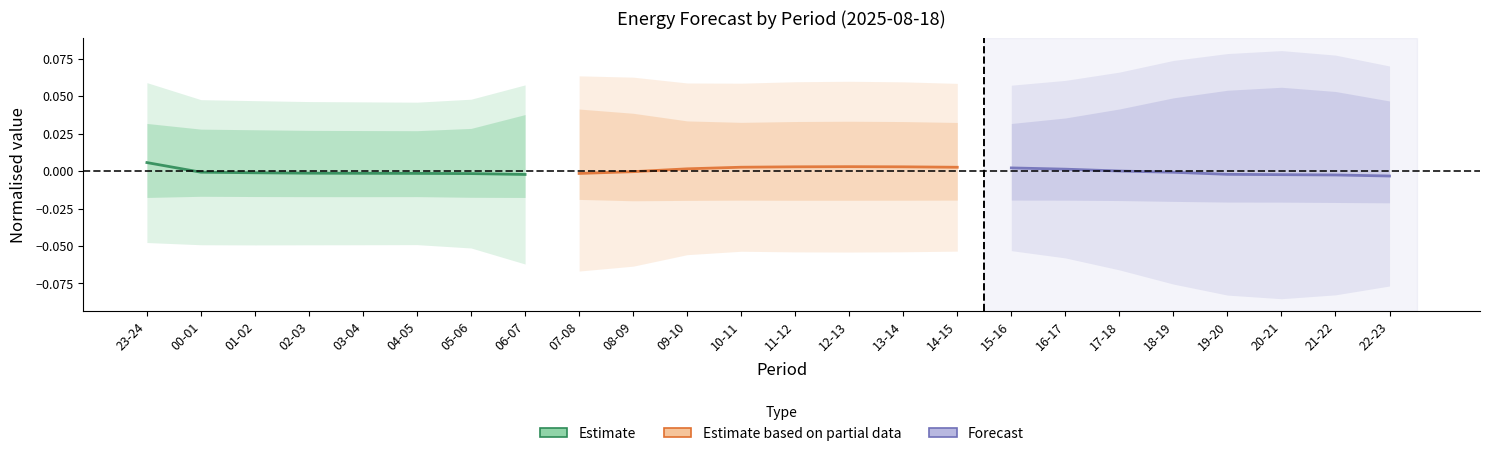

Rank the series by their average value, from lowest to highest.

Forecast, Estimate, Estimate based on partial data